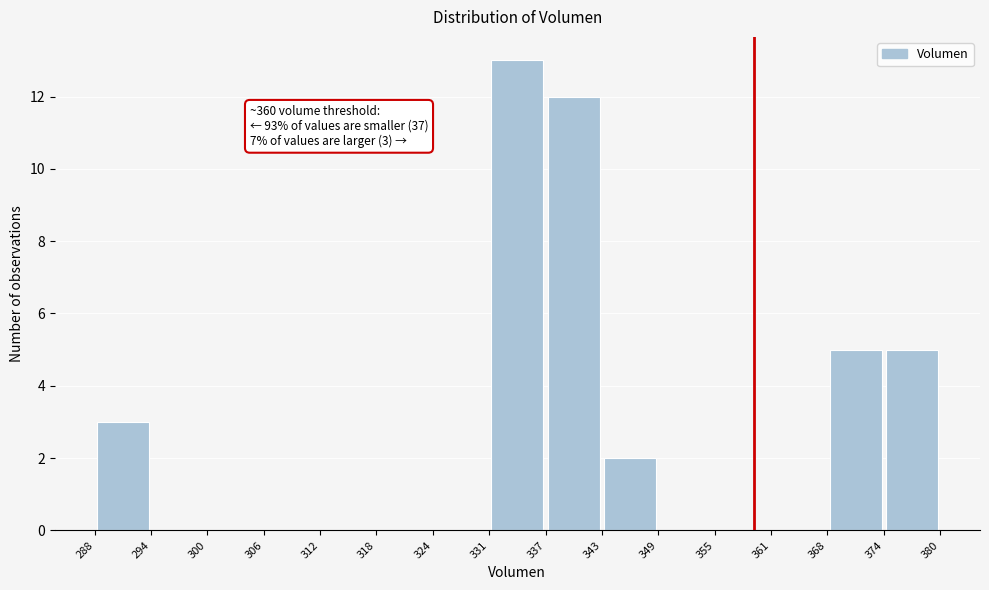

Over which range of the x-axis is the bar tallest?

331 to 337